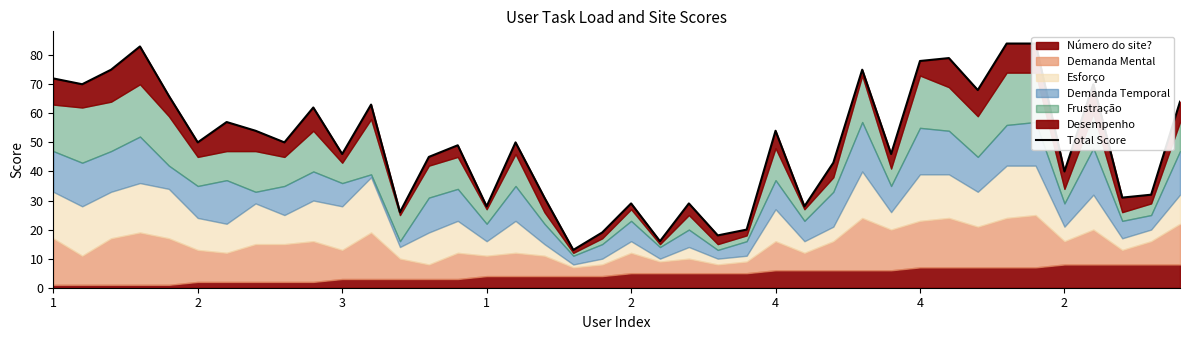

How many data points does each series have?

40